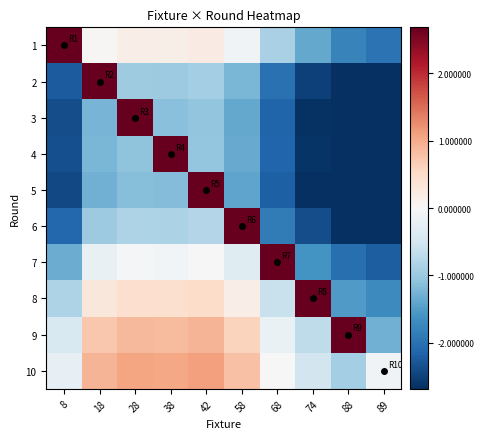

Reading left to right, list all the values displayed in this chart.

1: 8=13.9	18=0.0	28=0.2	38=0.2	42=0.2	58=-0.1	68=-0.9	74=-1.4	88=-1.8	89=-2.0
2: 8=-2.2	18=10.9	28=-1.0	38=-1.0	42=-0.9	58=-1.2	68=-2.0	74=-2.5	88=-2.9	89=-3.1
3: 8=-2.4	18=-1.2	28=17.9	38=-1.1	42=-1.1	58=-1.4	68=-2.1	74=-2.7	88=-3.1	89=-3.3
4: 8=-2.4	18=-1.2	28=-1.1	38=6.9	42=-1.0	58=-1.3	68=-2.1	74=-2.6	88=-3.0	89=-3.2
5: 8=-2.4	18=-1.3	28=-1.1	38=-1.2	42=8.9	58=-1.4	68=-2.2	74=-2.7	88=-3.1	89=-3.3
6: 8=-2.1	18=-1.0	28=-0.8	38=-0.9	42=-0.8	58=12.9	68=-1.9	74=-2.4	88=-2.8	89=-3.0
7: 8=-1.3	18=-0.2	28=-0.1	38=-0.1	42=-0.0	58=-0.3	68=4.9	74=-1.6	88=-2.0	89=-2.2
8: 8=-0.8	18=0.3	28=0.5	38=0.4	42=0.5	58=0.2	68=-0.6	74=7.9	88=-1.5	89=-1.7
9: 8=-0.4	18=0.7	28=0.9	38=0.8	42=0.9	58=0.6	68=-0.2	74=-0.7	88=14.9	89=-1.3
10: 8=-0.2	18=0.9	28=1.1	38=1.0	42=1.1	58=0.8	68=0.0	74=-0.5	88=-0.9	89=-0.1